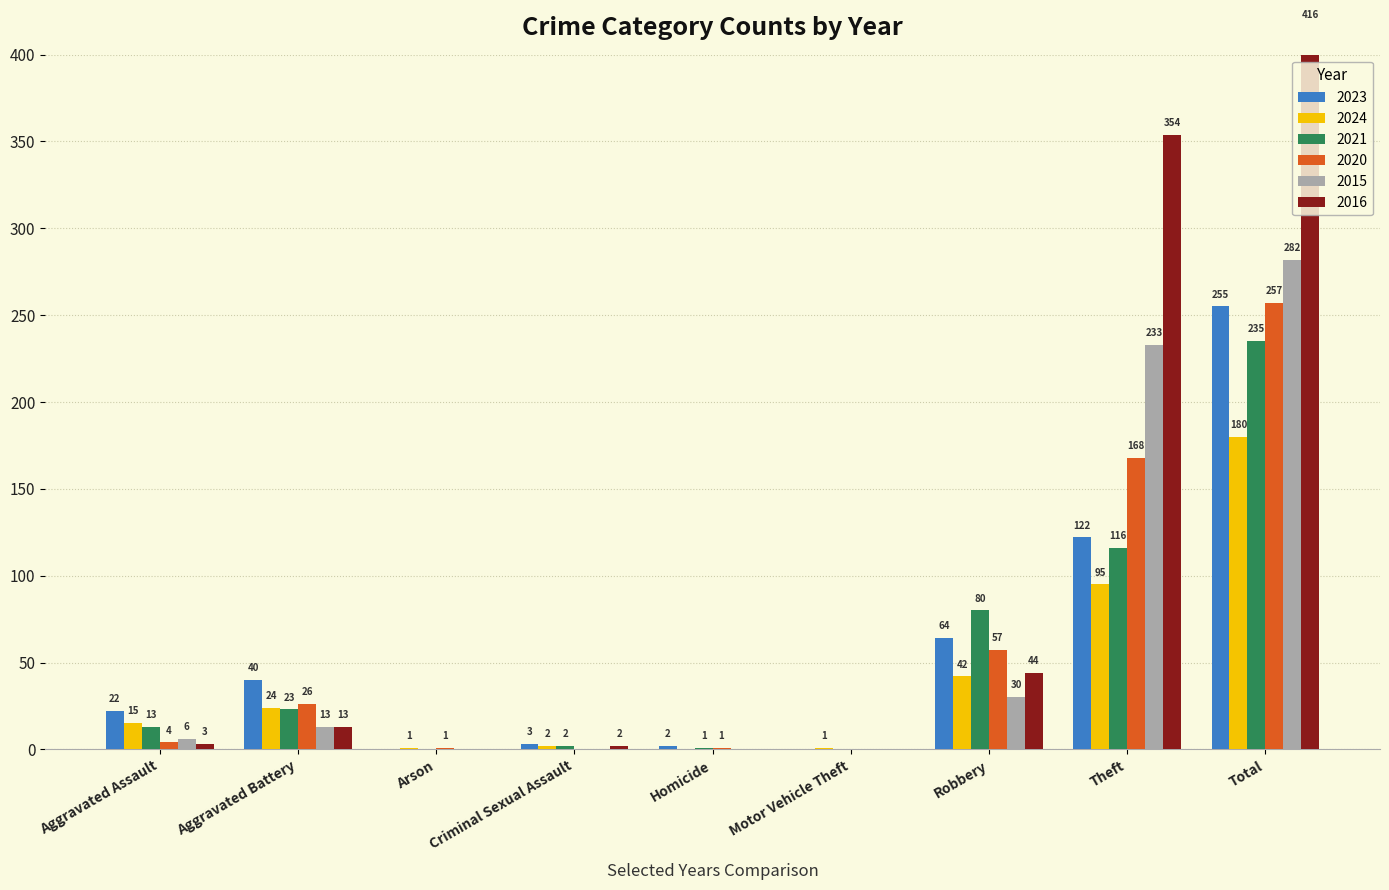

Reading right to left, what are all the values shown in this chart?

2023: 255	122	64	0	2	3	0	40	22
2024: 180	95	42	1	0	2	1	24	15
2021: 235	116	80	0	1	2	0	23	13
2020: 257	168	57	0	1	0	1	26	4
2015: 282	233	30	0	0	0	0	13	6
2016: 416	354	44	0	0	2	0	13	3